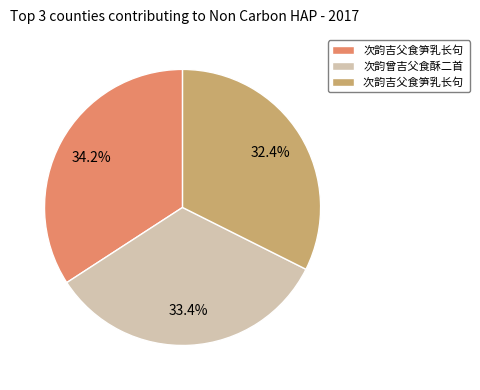

Is there a majority slice in this chart?

No